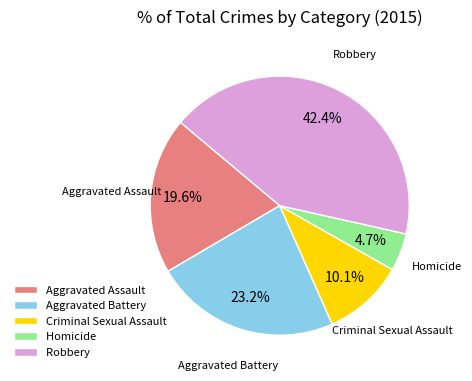

Is Aggravated Battery the majority of the pie?

No